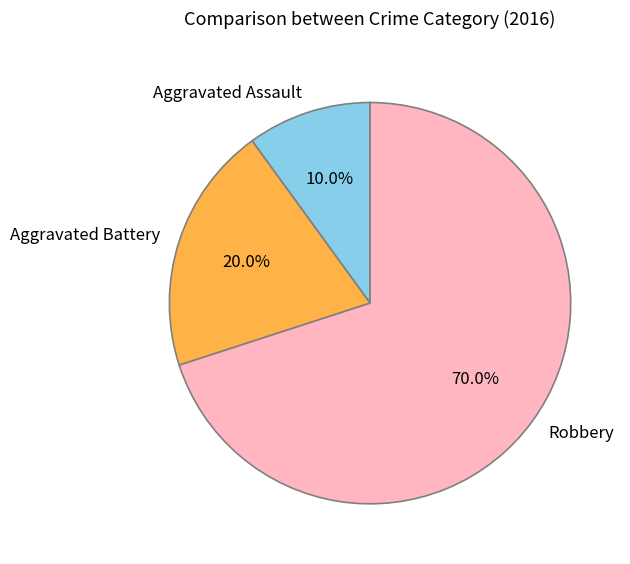

Does any single category account for the majority?

Yes